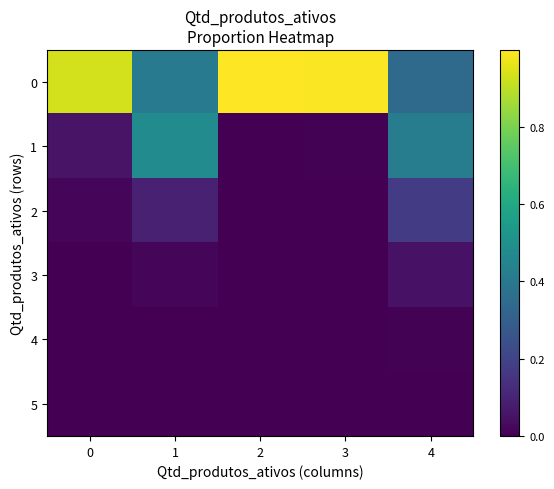

What is the difference between the highest and lowest values at 1?

0.5